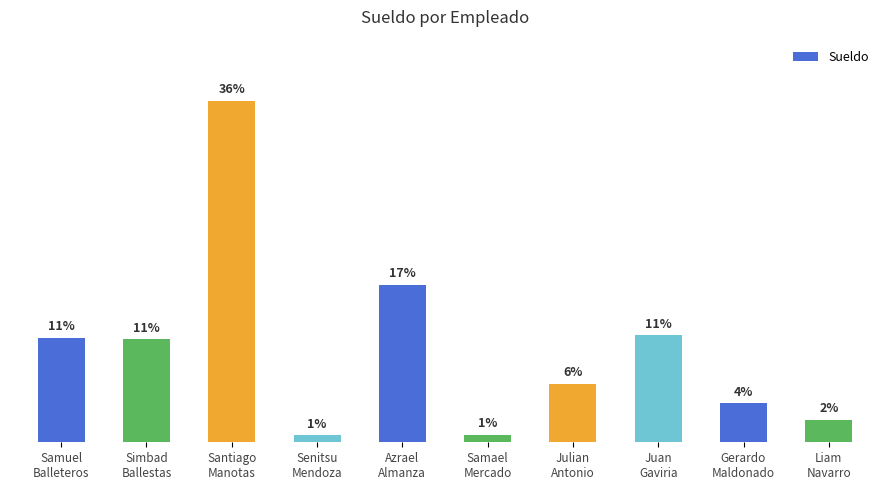

Does the chart contain any negative values?

No